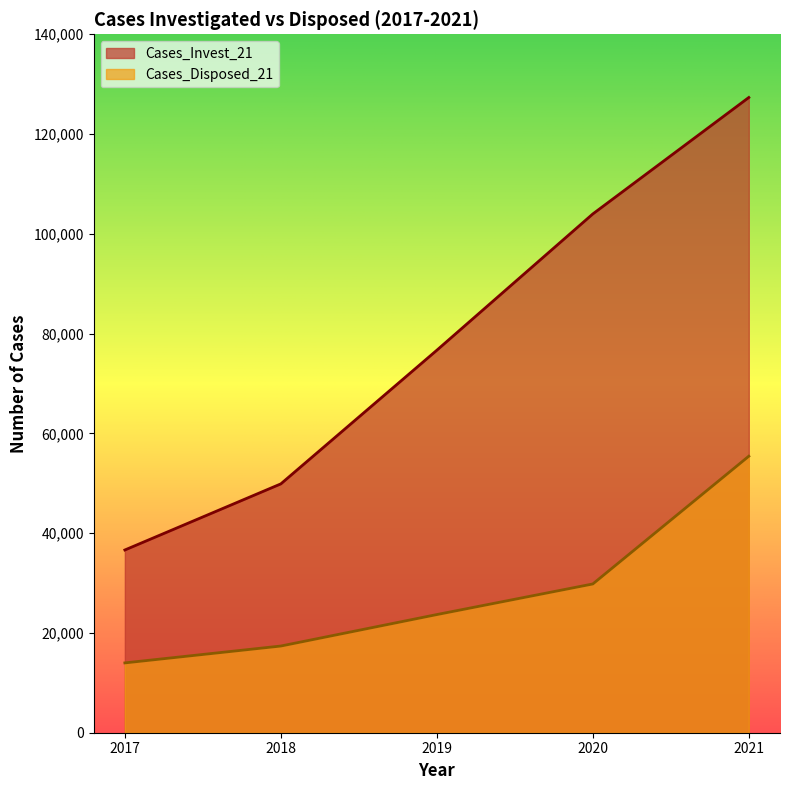

Which category has the lowest value across all series?

2017